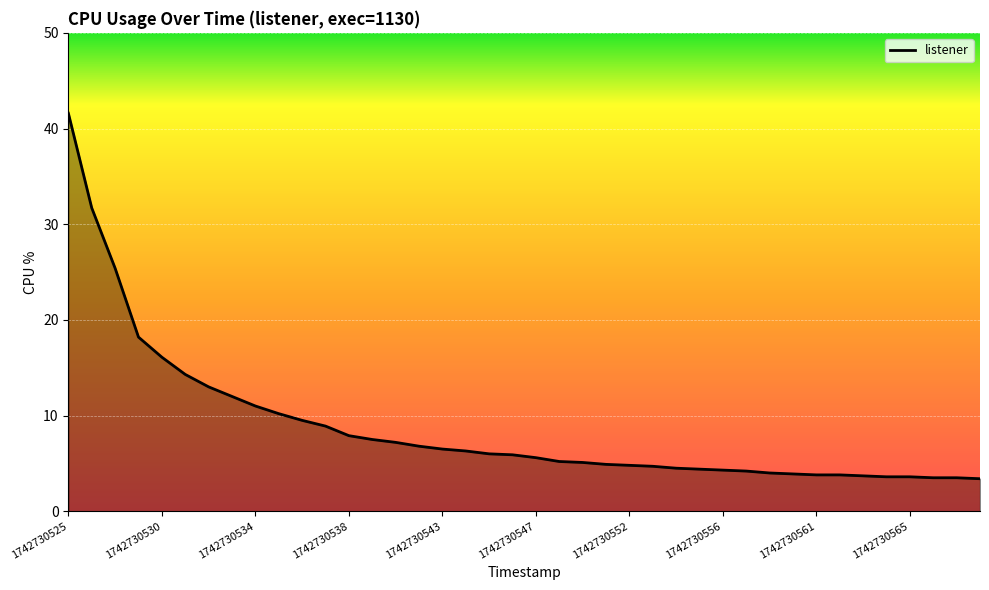

What is the minimum value shown in the chart?

3.4